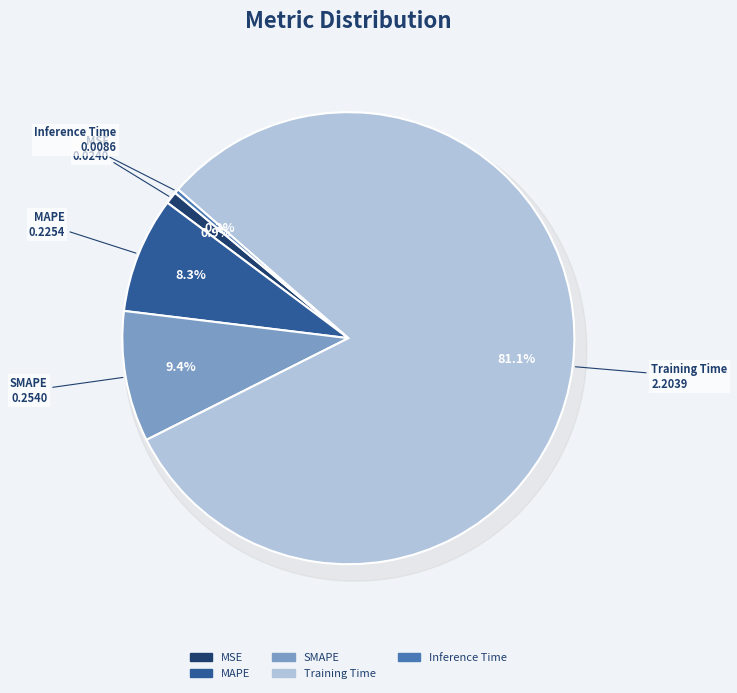

The MAPE slice represents 8% of the pie. True or false?

True